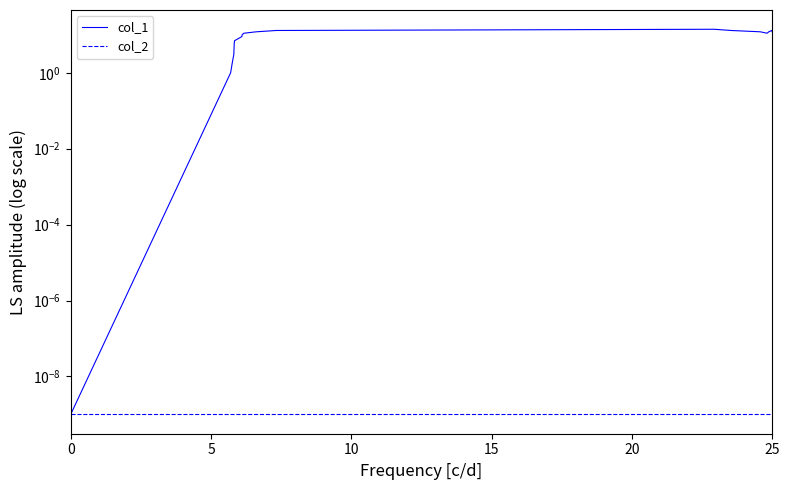

How many distinct data groups are displayed?

2